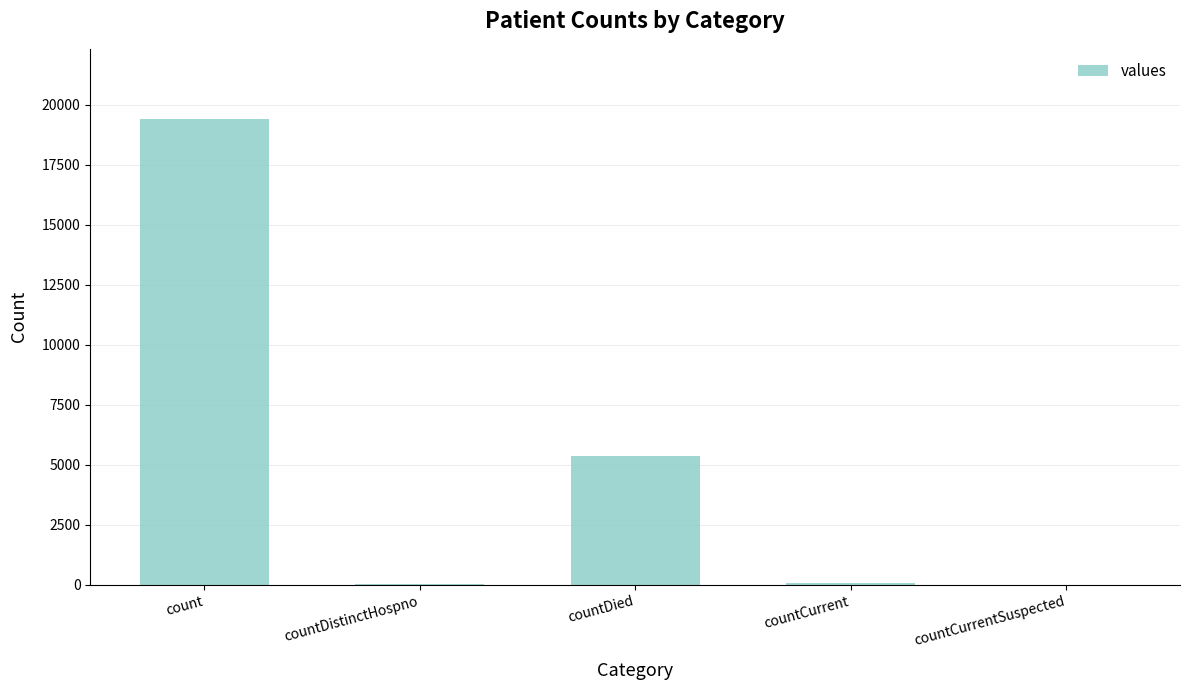

What is the sum of all values?

24875